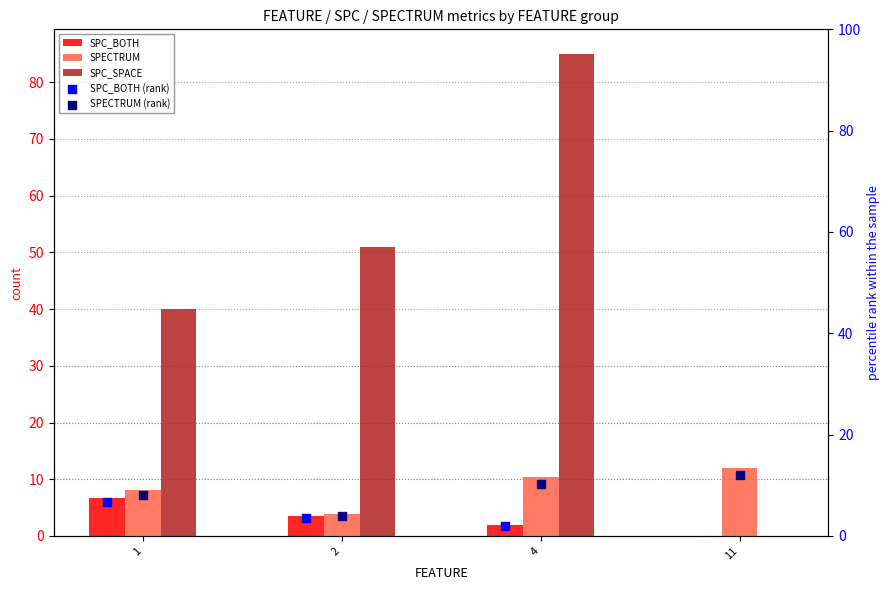

Which series has the widest spread of Y values?

SPC_SPACE